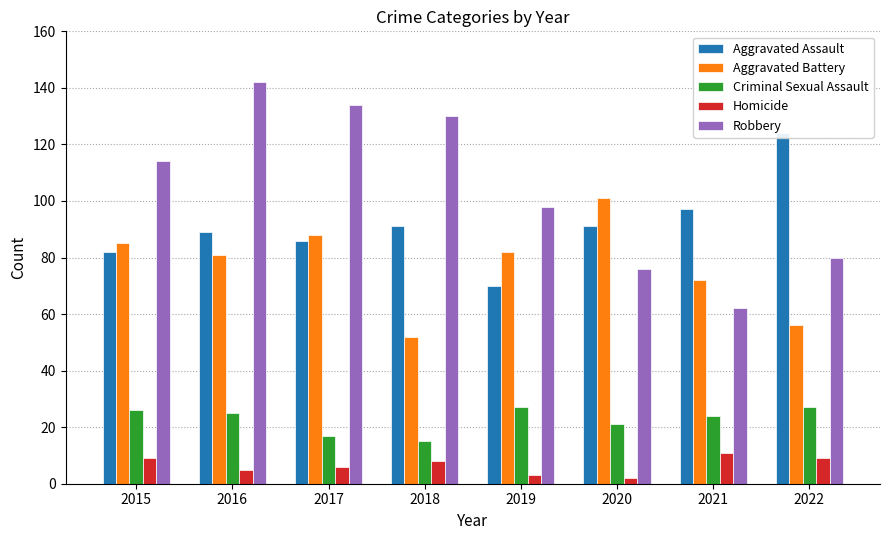

Is the value of Aggravated Assault at 2016 greater than the value of Homicide at 2019?

Yes